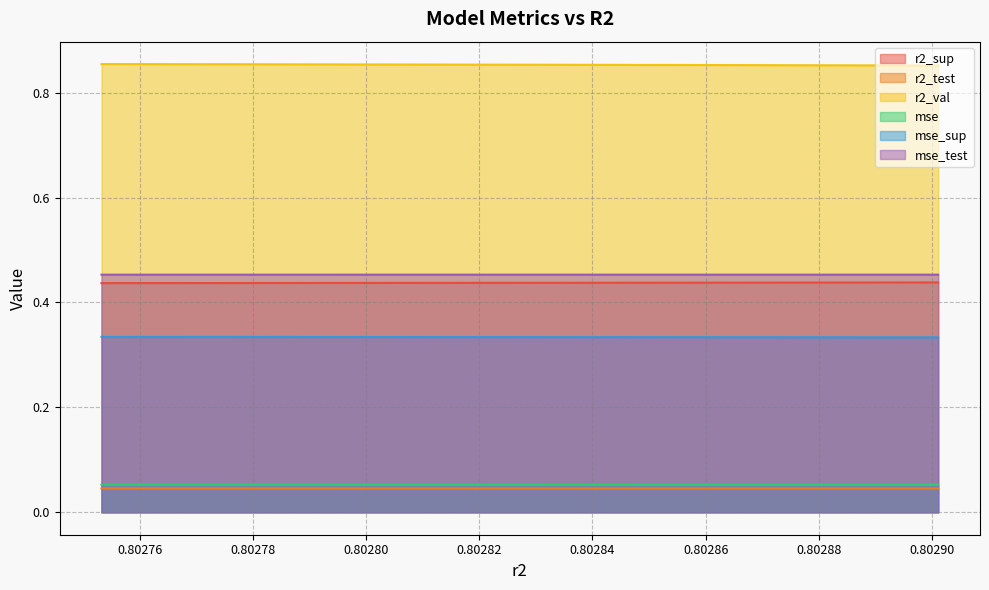

Between 0.8028625401273874 and 0.8027532554135981, which series saw the biggest shift?

r2_sup